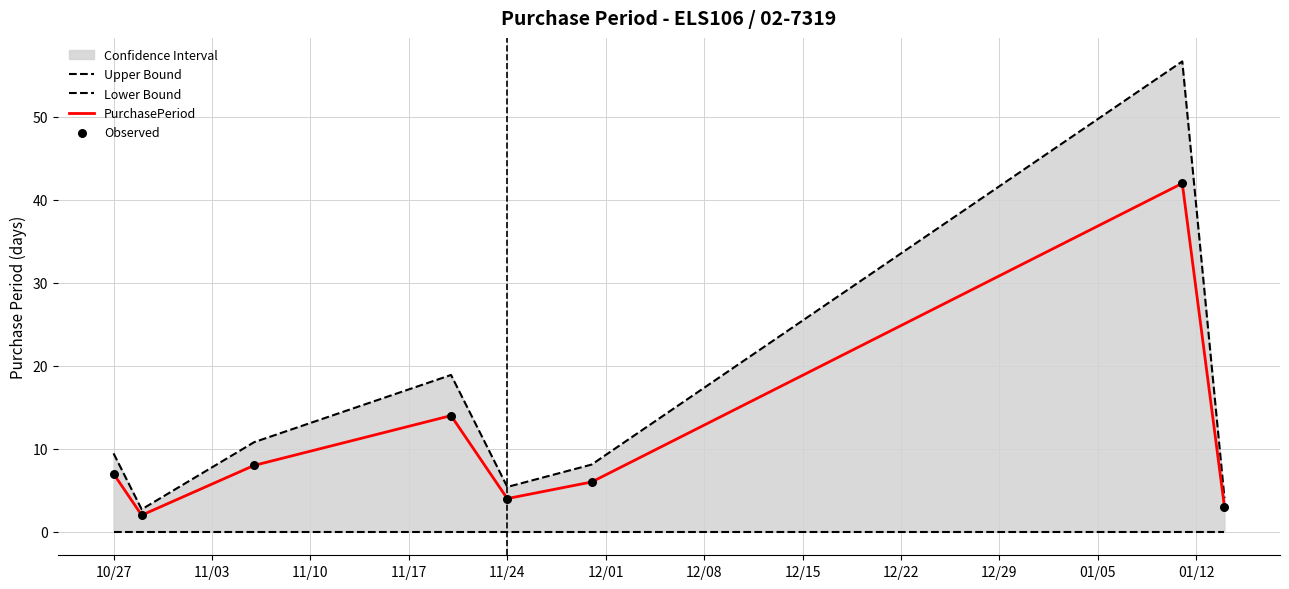

Which series has the largest total across all categories?

Upper Bound